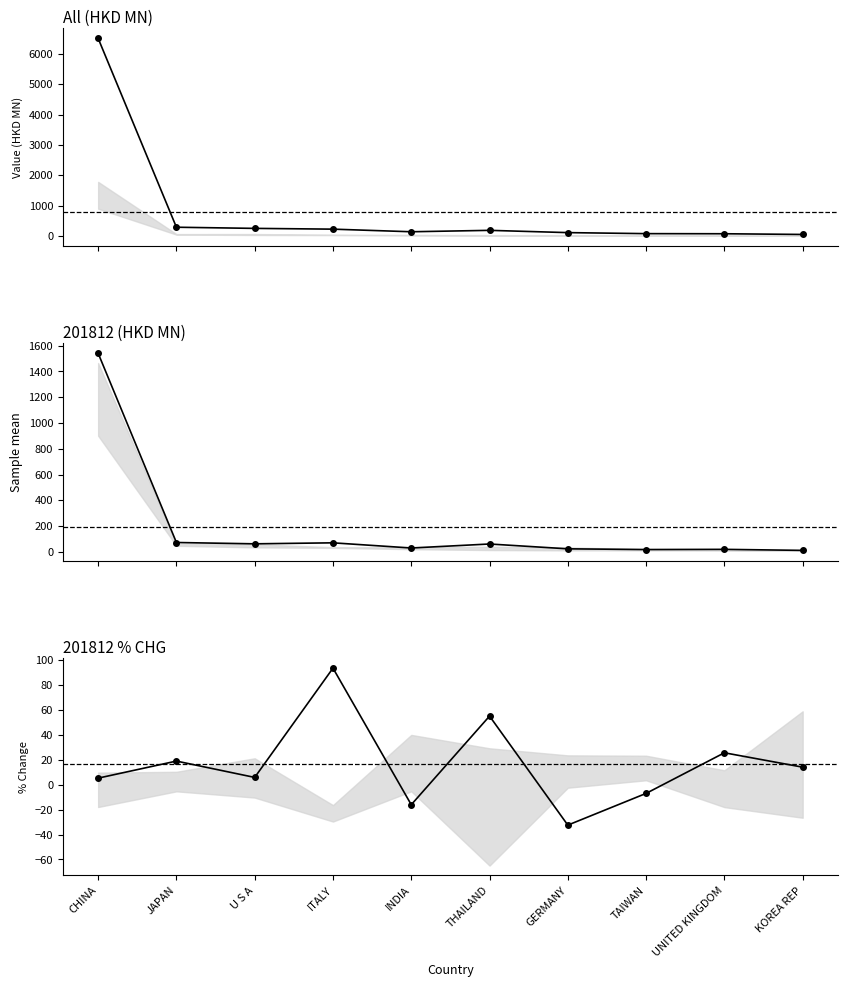

Which category has the lowest value in the All series?

KOREA REP